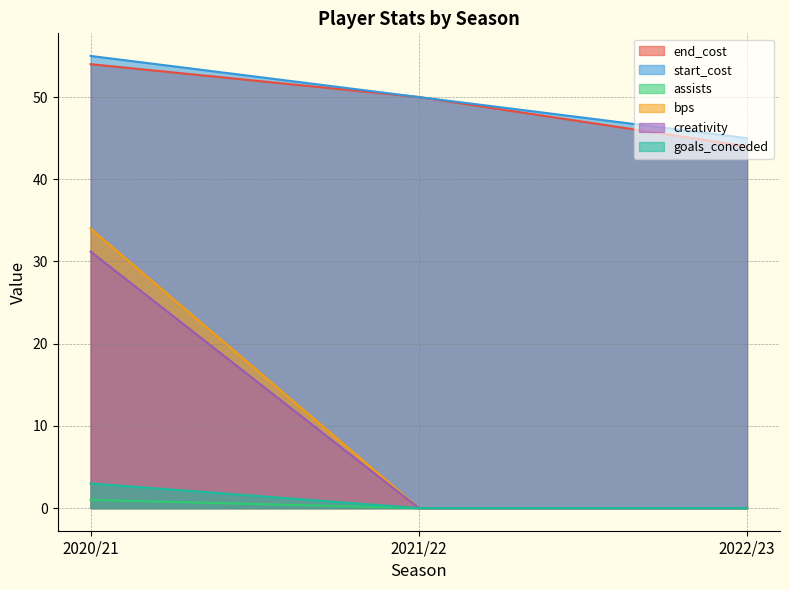

At which label does end_cost first exceed 50?

2020/21